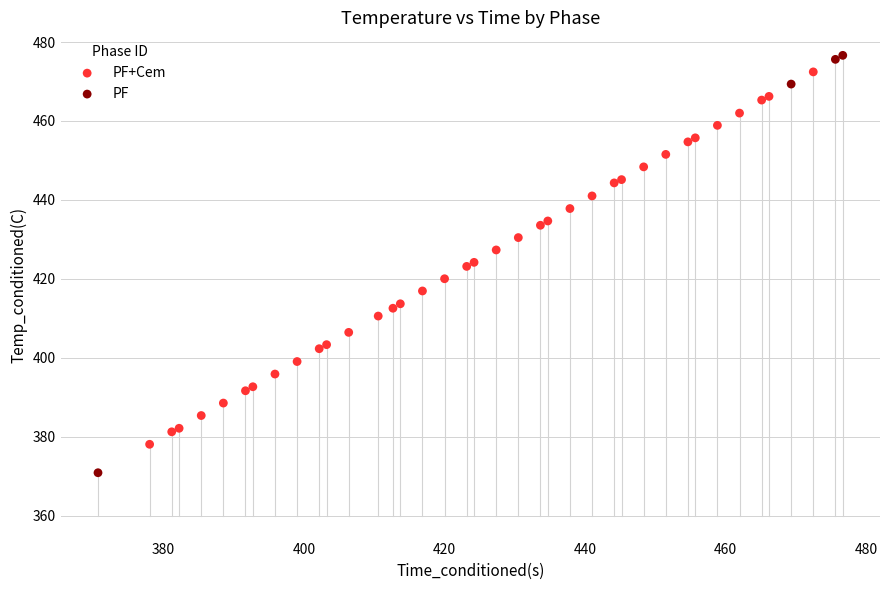

Which series contains the lowest Y value?

PF